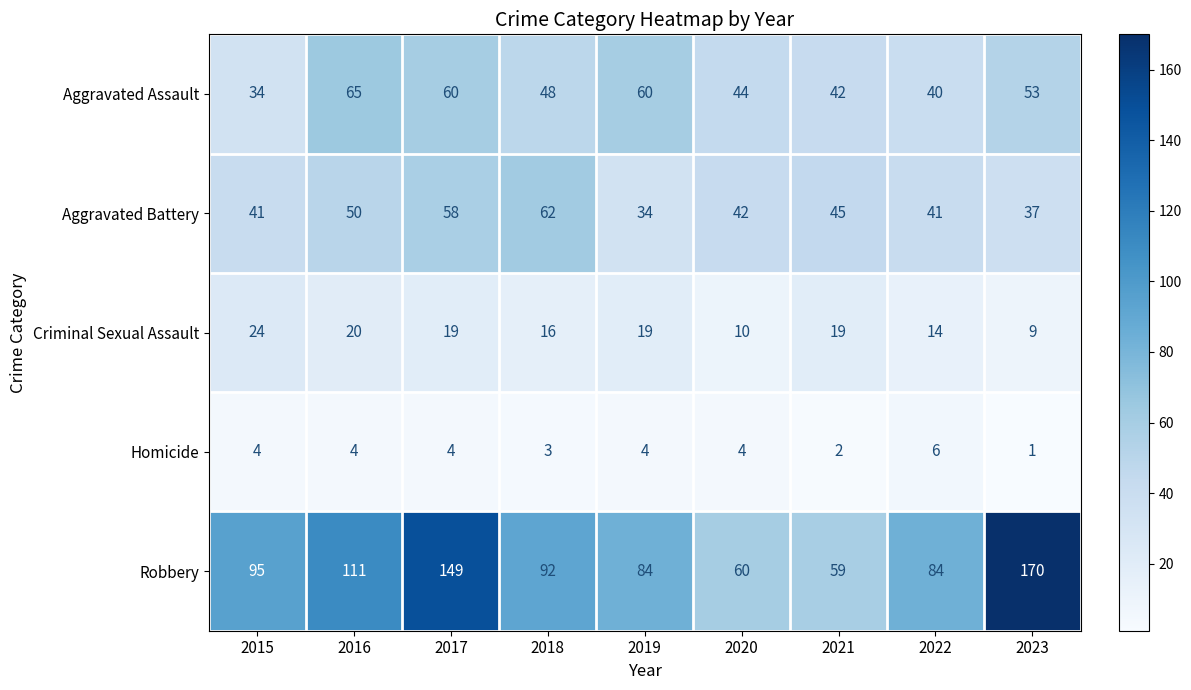

Rank the series at 2018 from lowest to highest value.

Homicide, Criminal Sexual Assault, Aggravated Assault, Aggravated Battery, Robbery